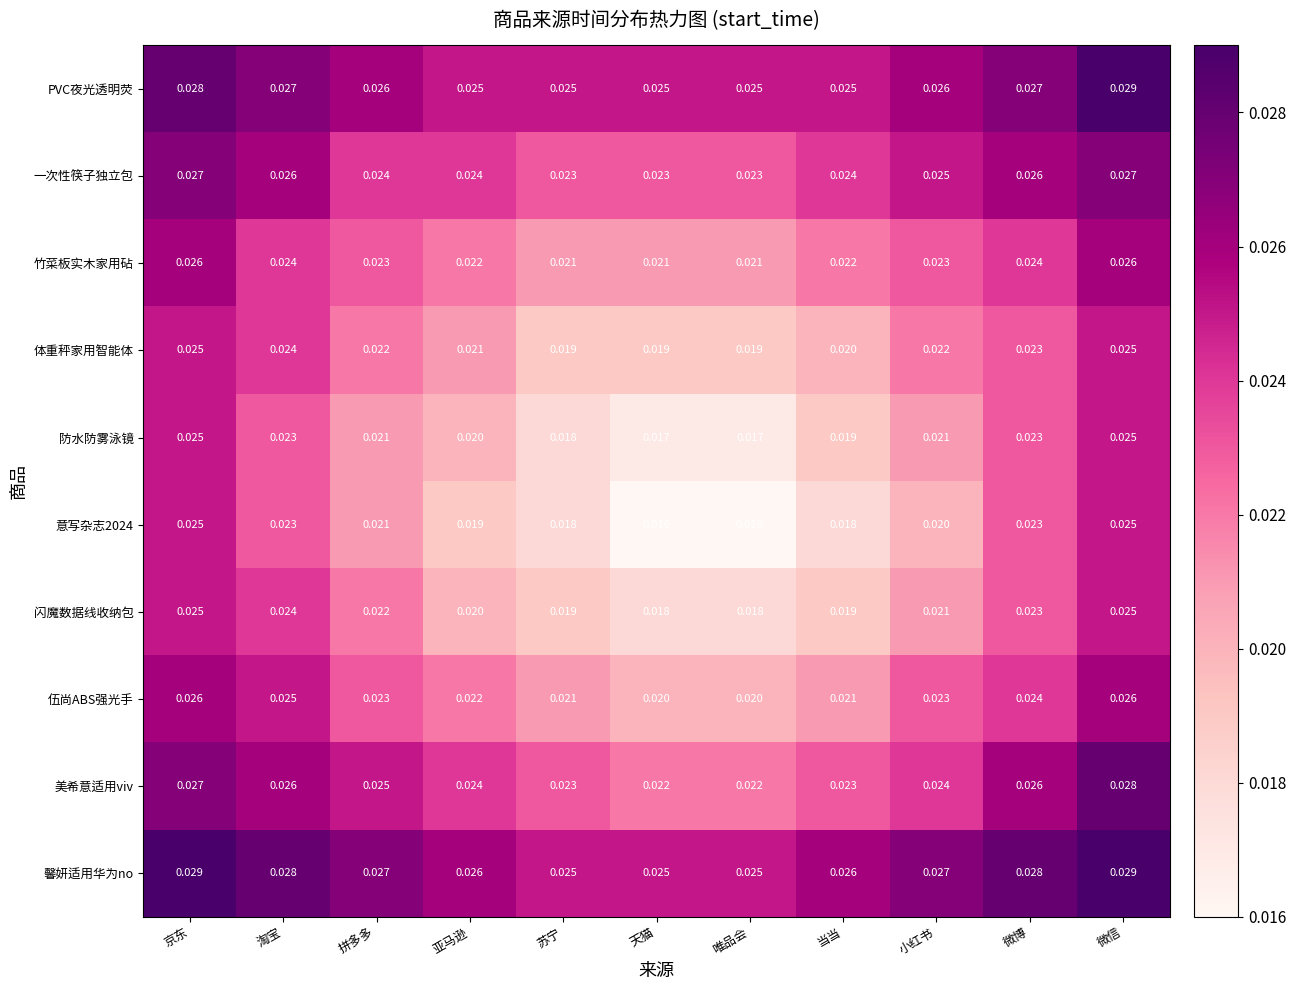

Is the value of 意写杂志2024 at 唯品会 greater than the value of 馨妍适用华为no at 当当?

No